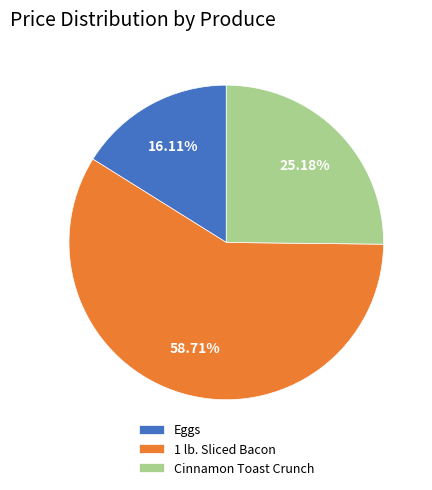

How many segments does this pie chart have?

3